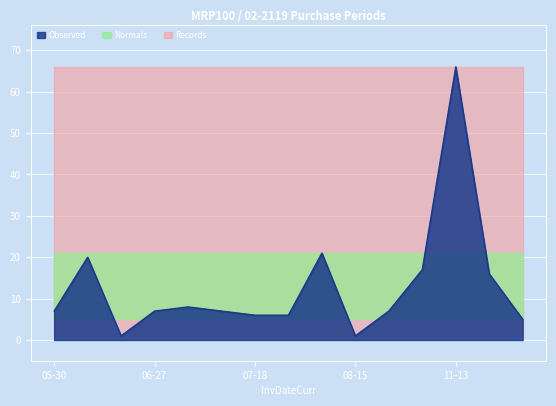

Where does the data first go above 7?

2017-06-19